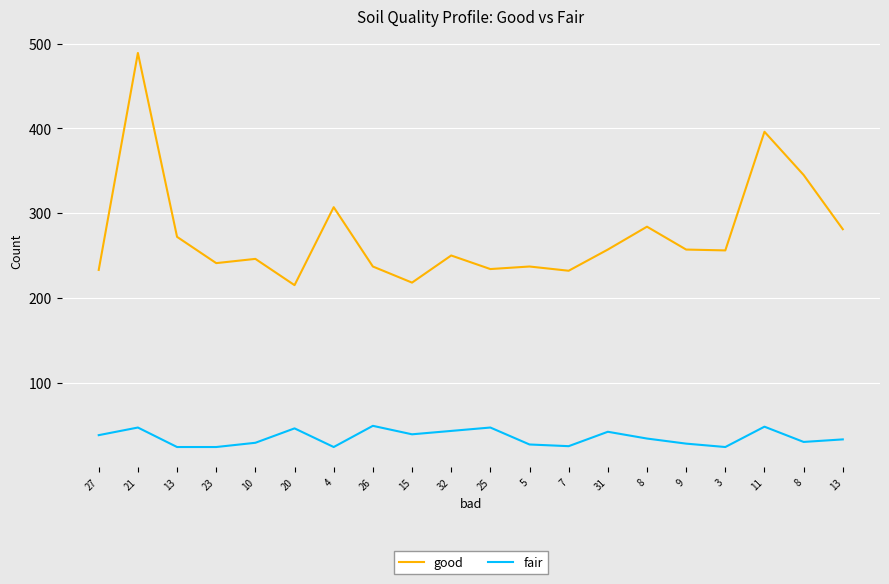

Does the chart display data point markers on the line(s)?

No